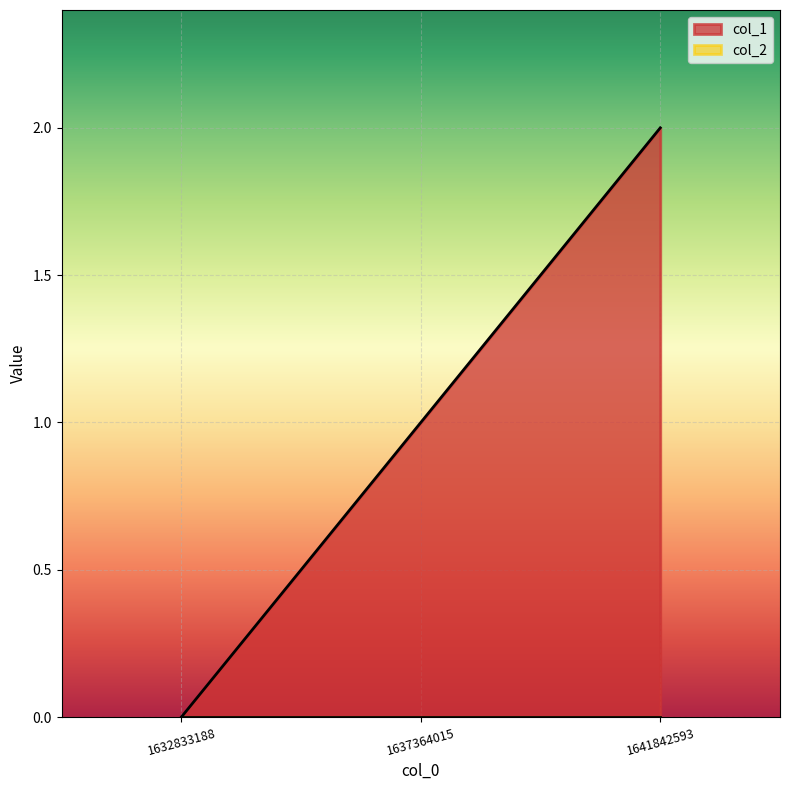

What is the sum of all values?

3